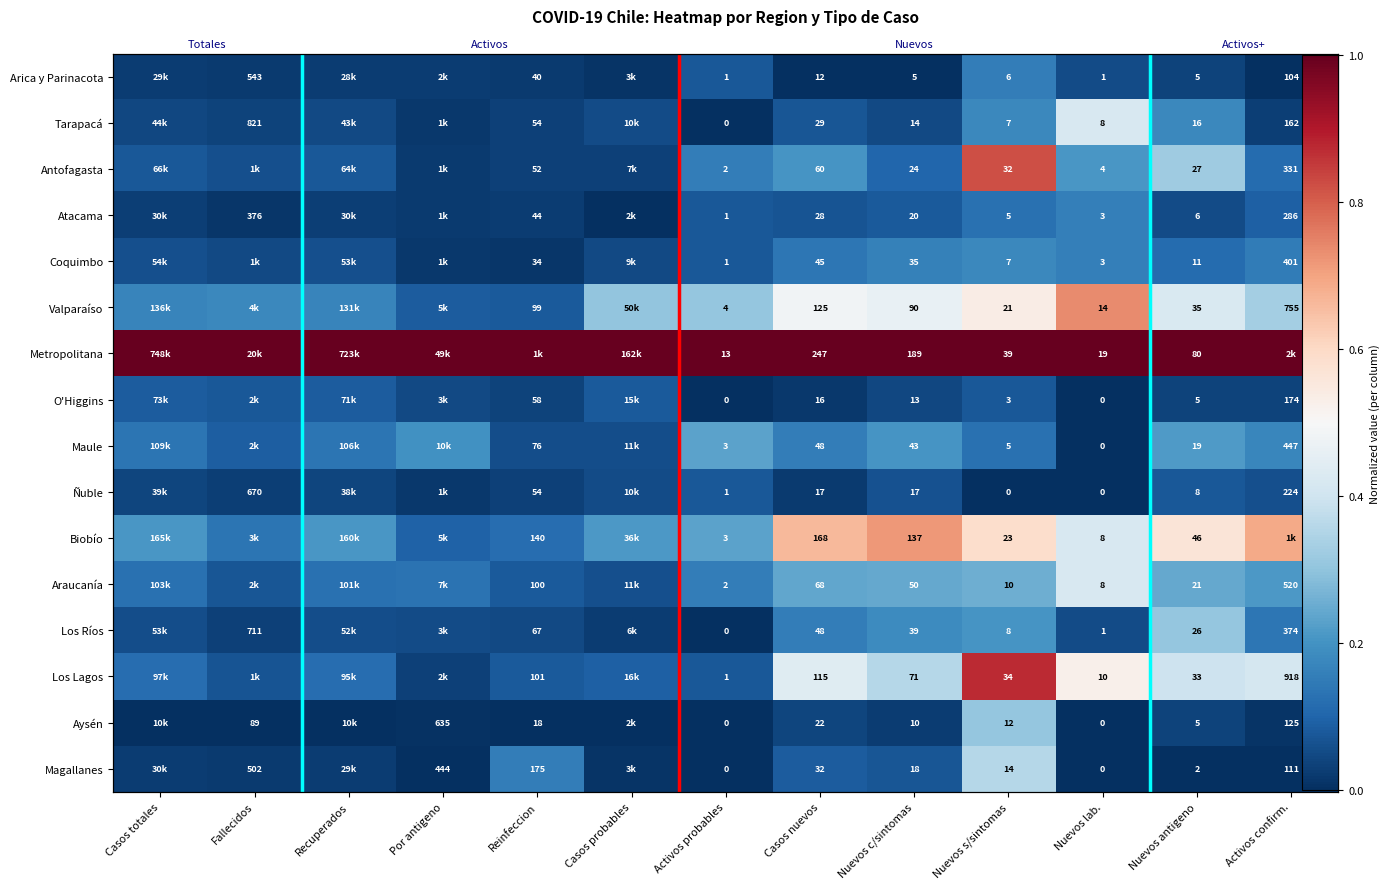

At which category is the sum across all series the highest?

Nuevos s/sintomas